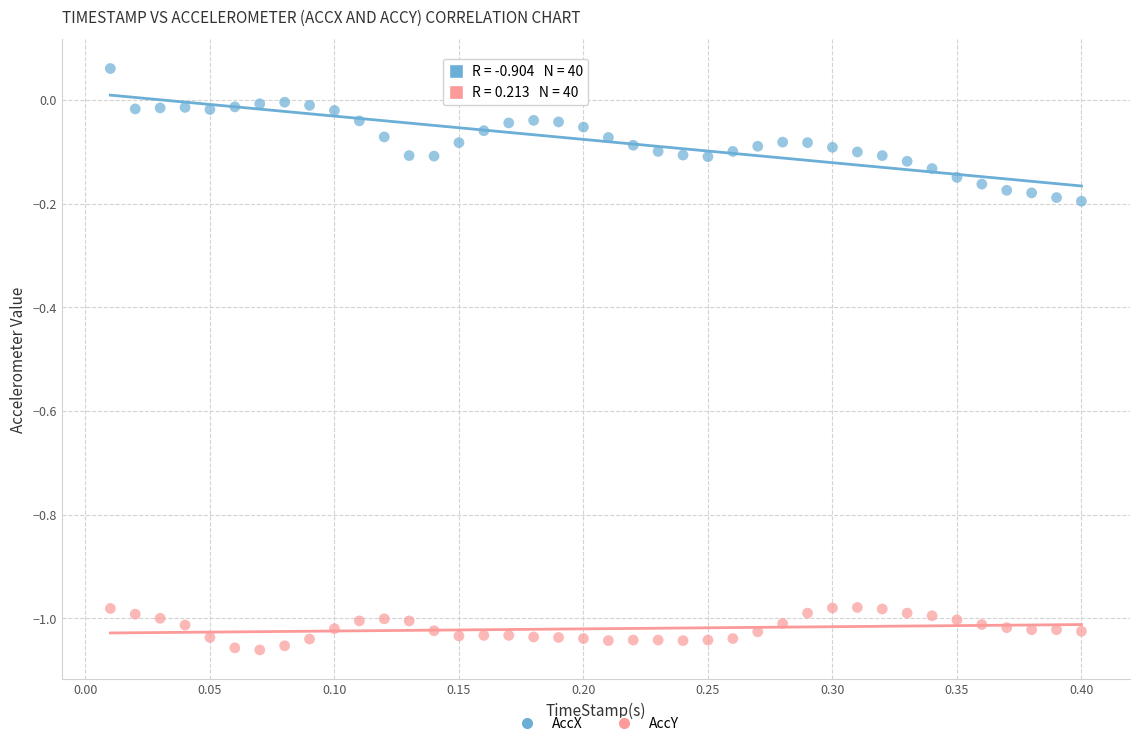

What is the X range (max minus min) for the scatter plot?

0.4